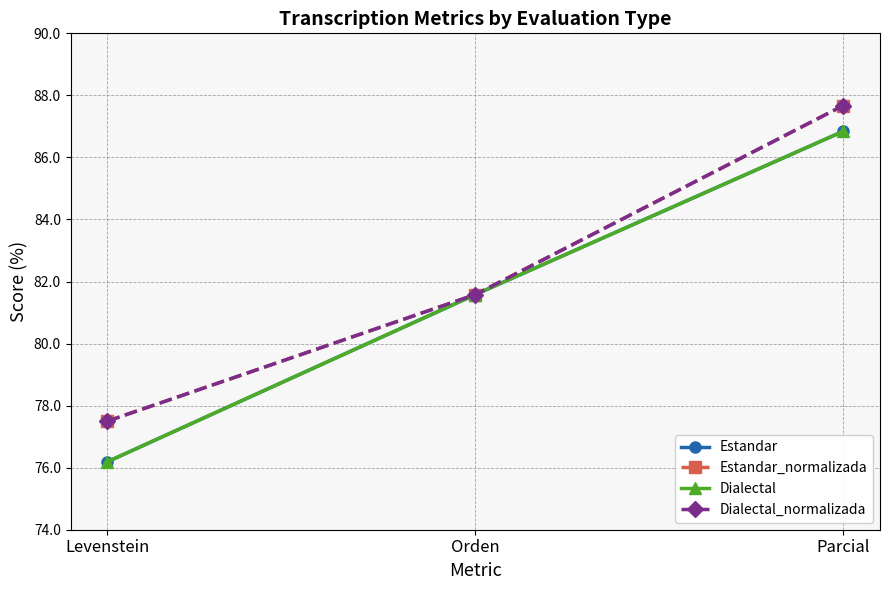

Is this an area chart (filled region under the line)?

No